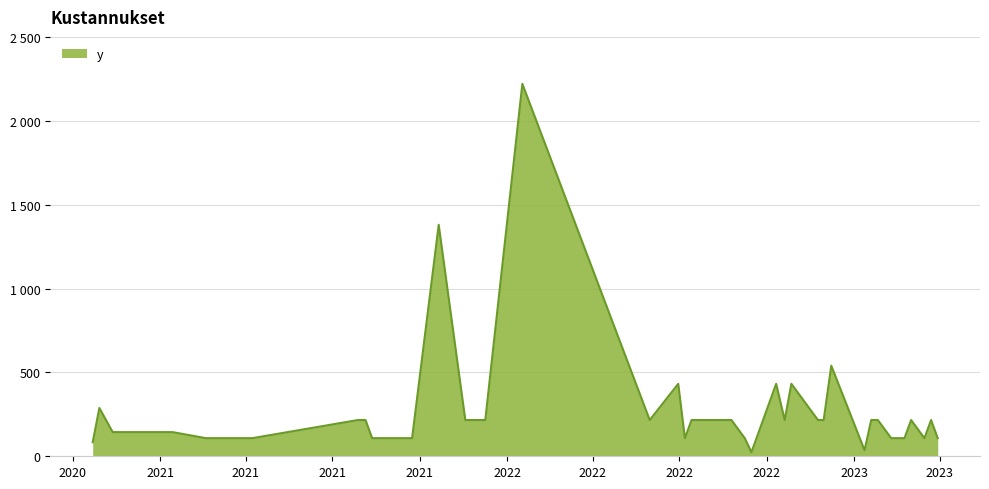

Reading right to left, list all the values displayed in this chart.

108	216	108	216	108	108	108	216	216	36	540	216	216	432	216	432	24	108	216	216	108	432	216	2220	216	216	1380	108	108	108	216	216	108	108	108	144	144	144	288	84